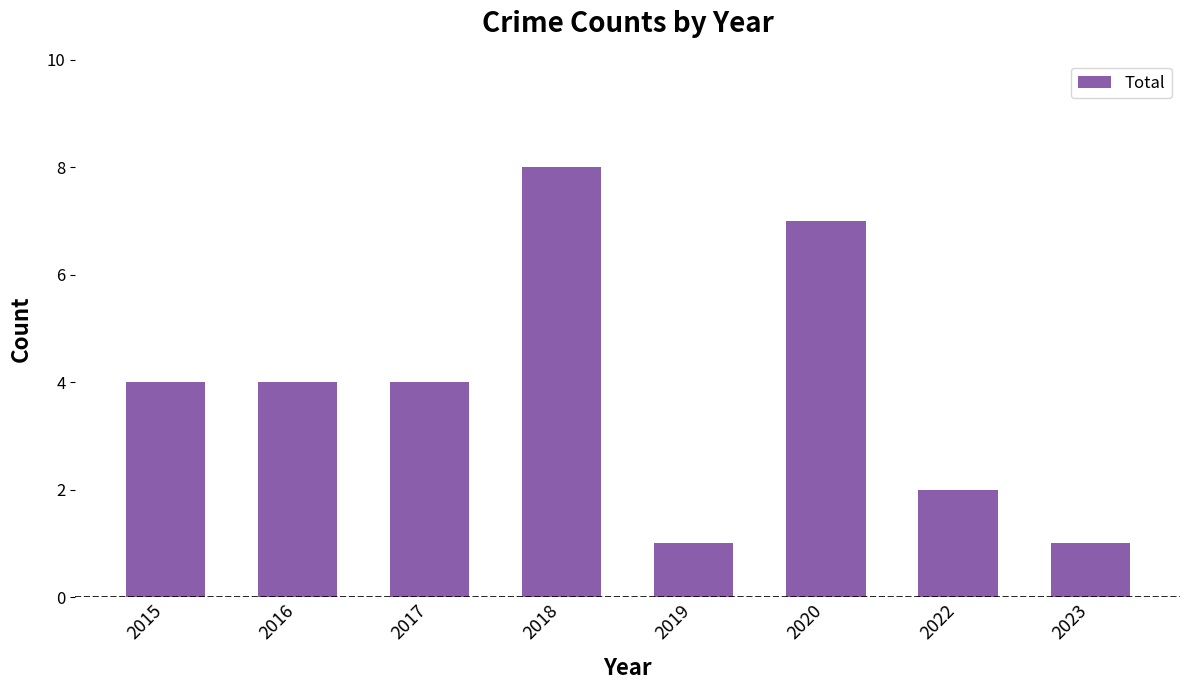

What is the approximate value at 2017?

4